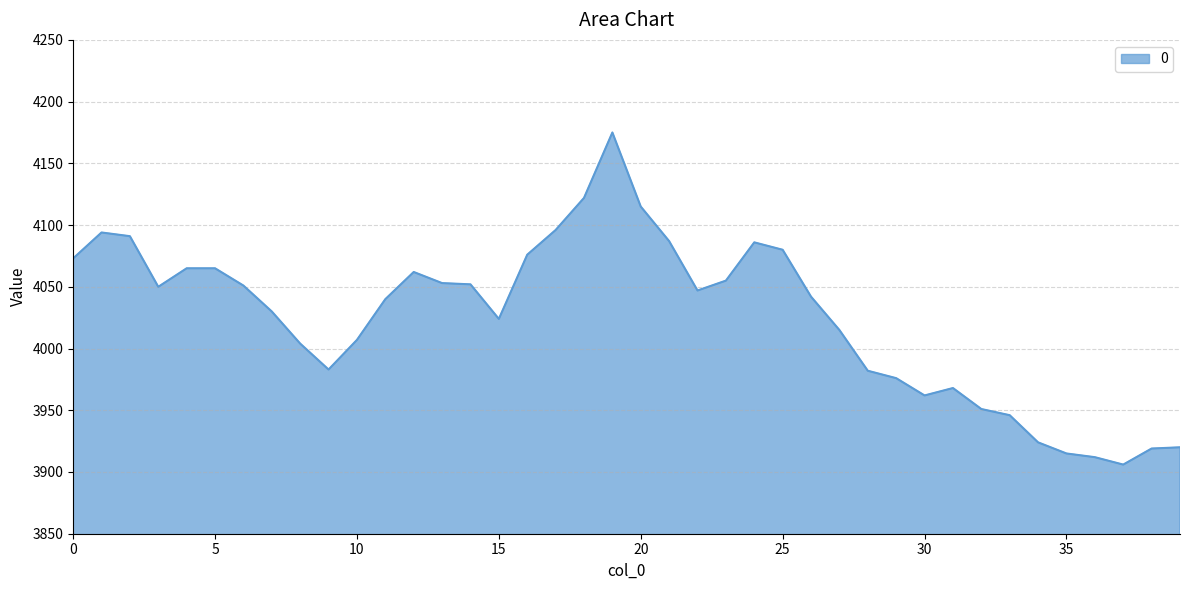

What is the greatest value displayed?

4175